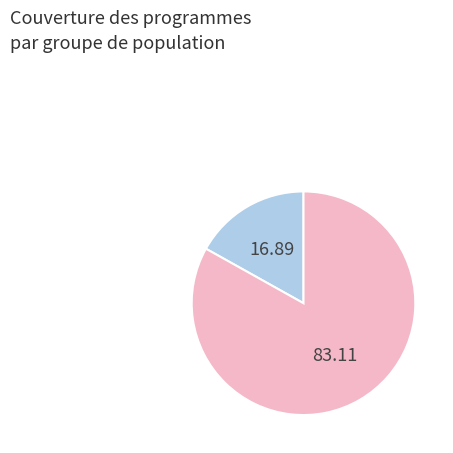

Is there a majority slice in this chart?

Yes